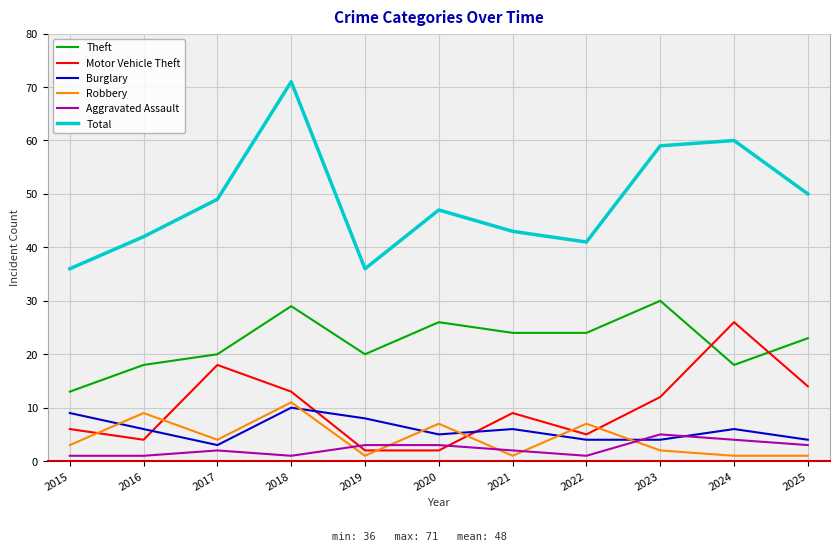

True or false: Burglary and Motor Vehicle Theft intersect in this chart.

True